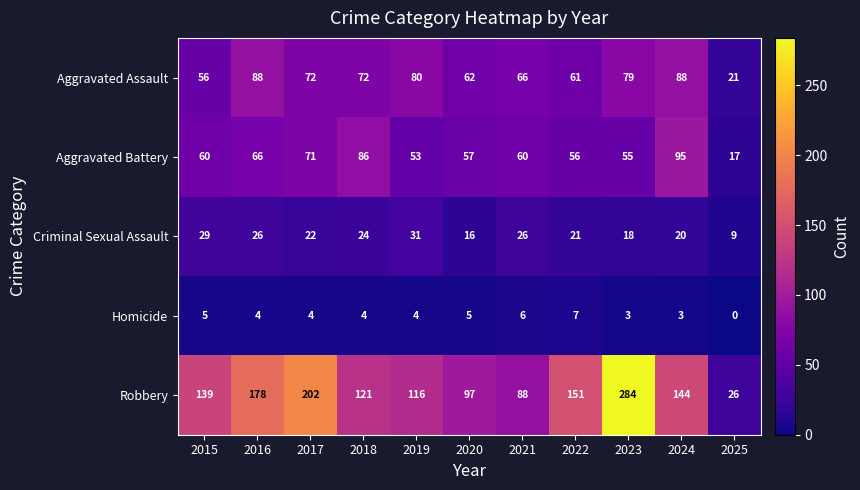

Which series has the largest total across all categories?

Robbery